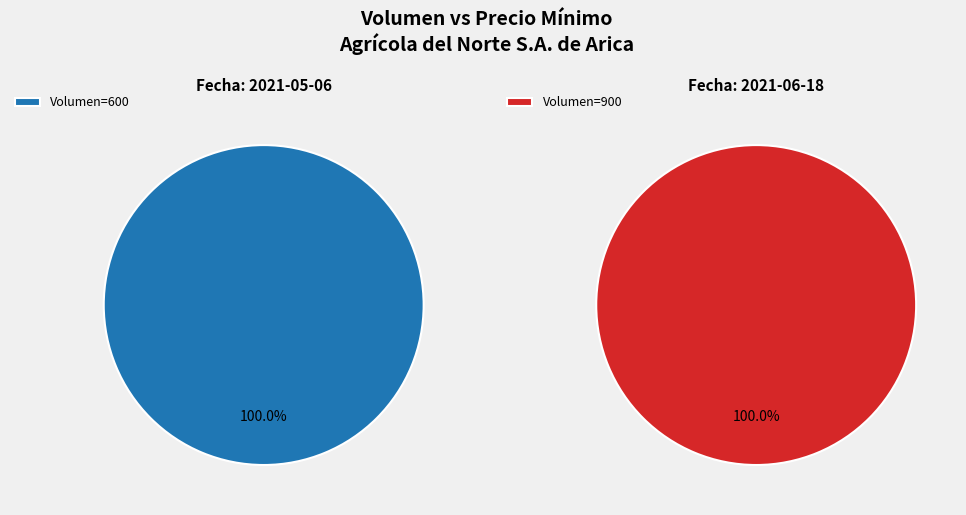

Combined, what portion of the pie is 900 and 600?

100.0%